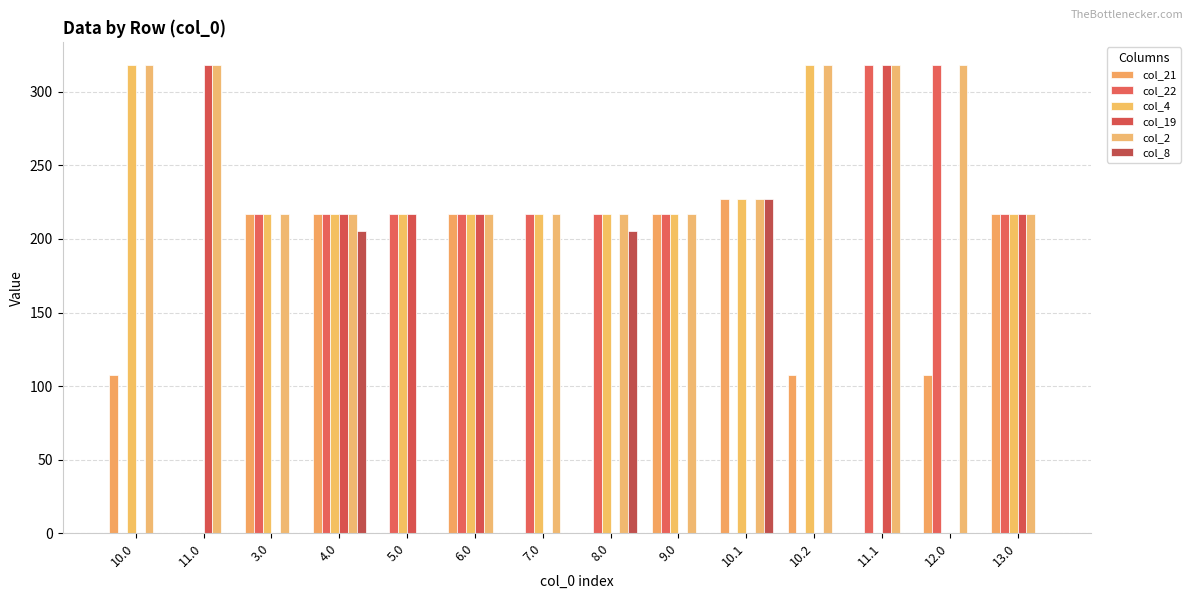

What is the maximum value shown in the chart?

318.0